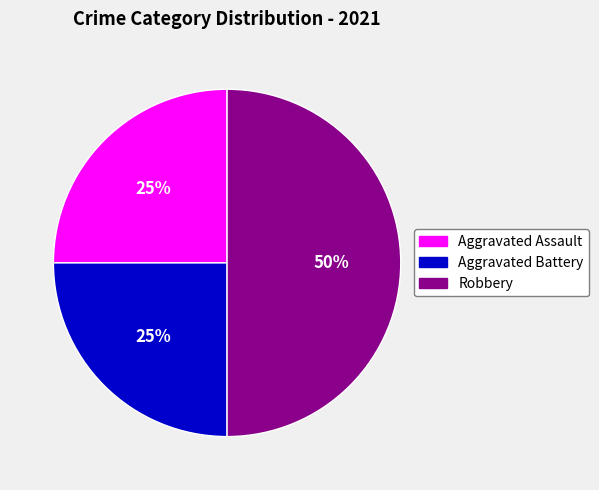

Approximately how many times larger is the value at Aggravated Battery compared to Robbery?

0.5